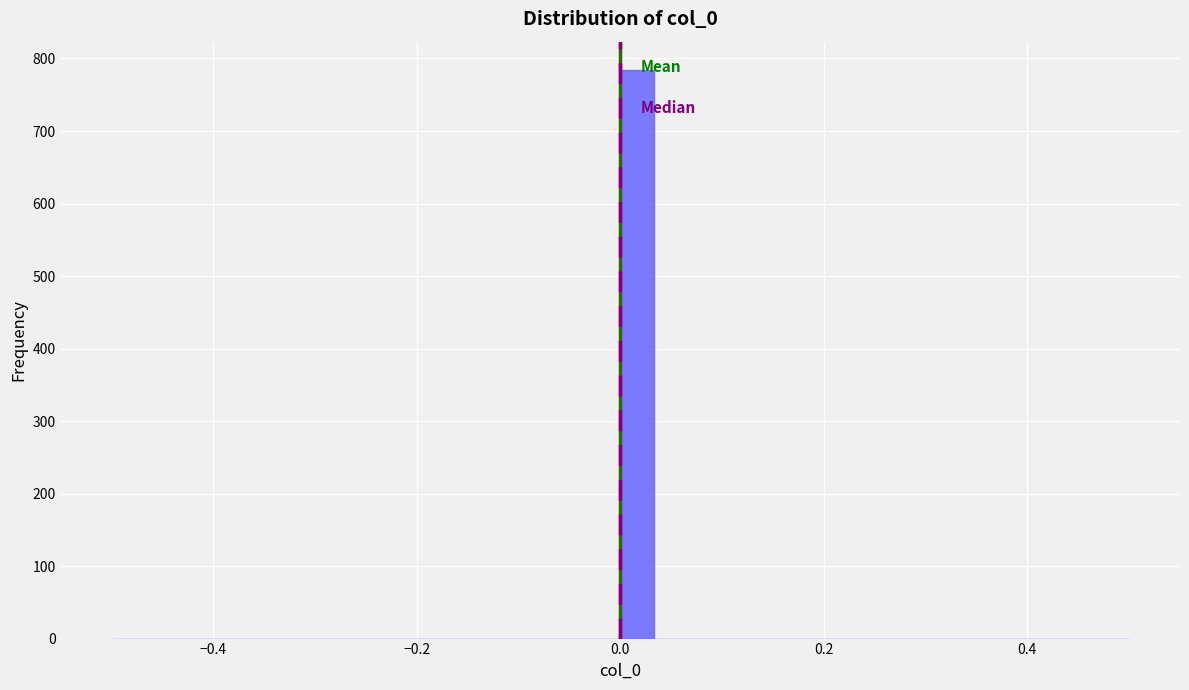

Around what value on the x-axis is the tallest bar? Give the approximate position of its centre, as read against the axis.

0.02